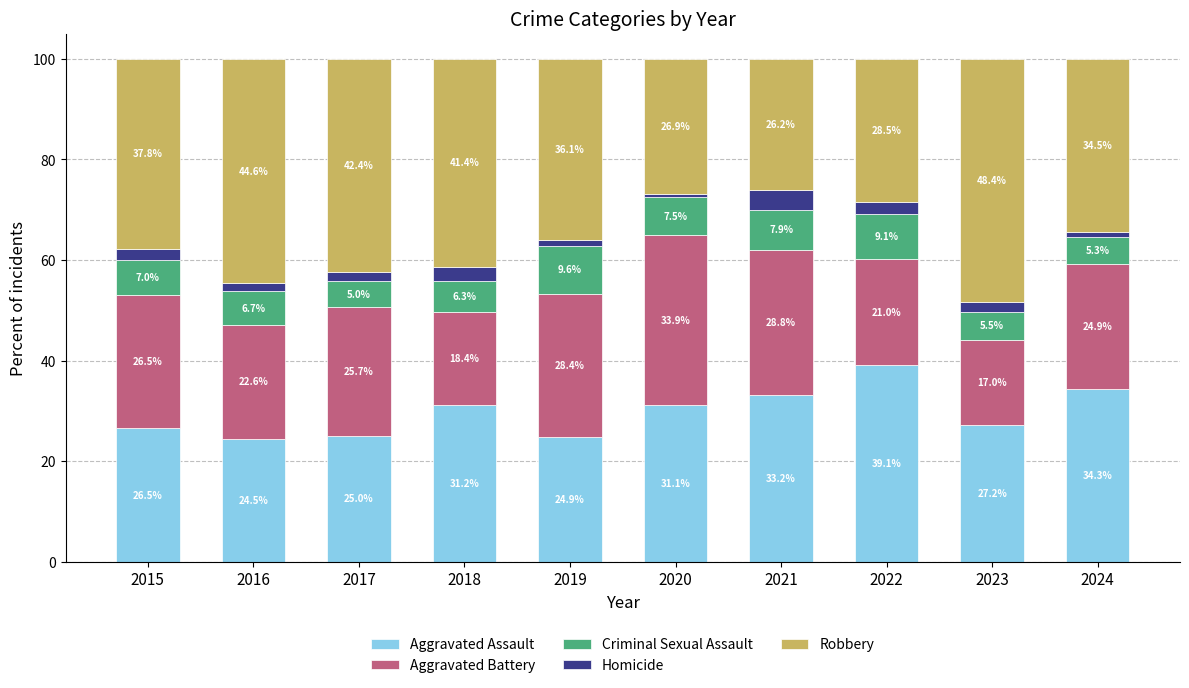

What is the highest value of the Aggravated Assault series?

39.1